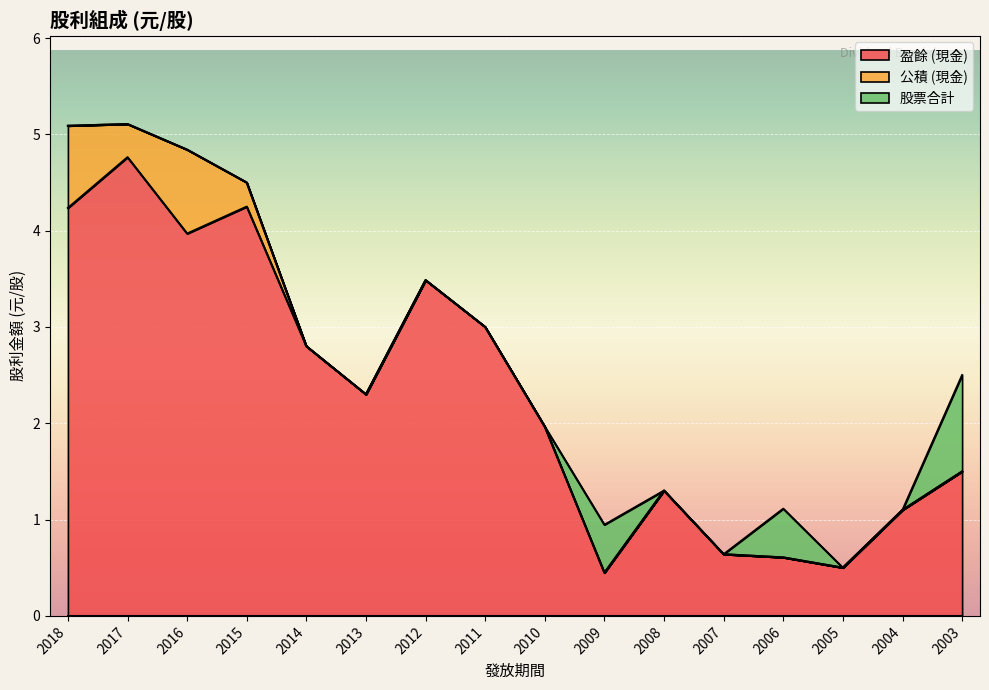

How many interior local valleys does the 公積 (現金) series have?

1